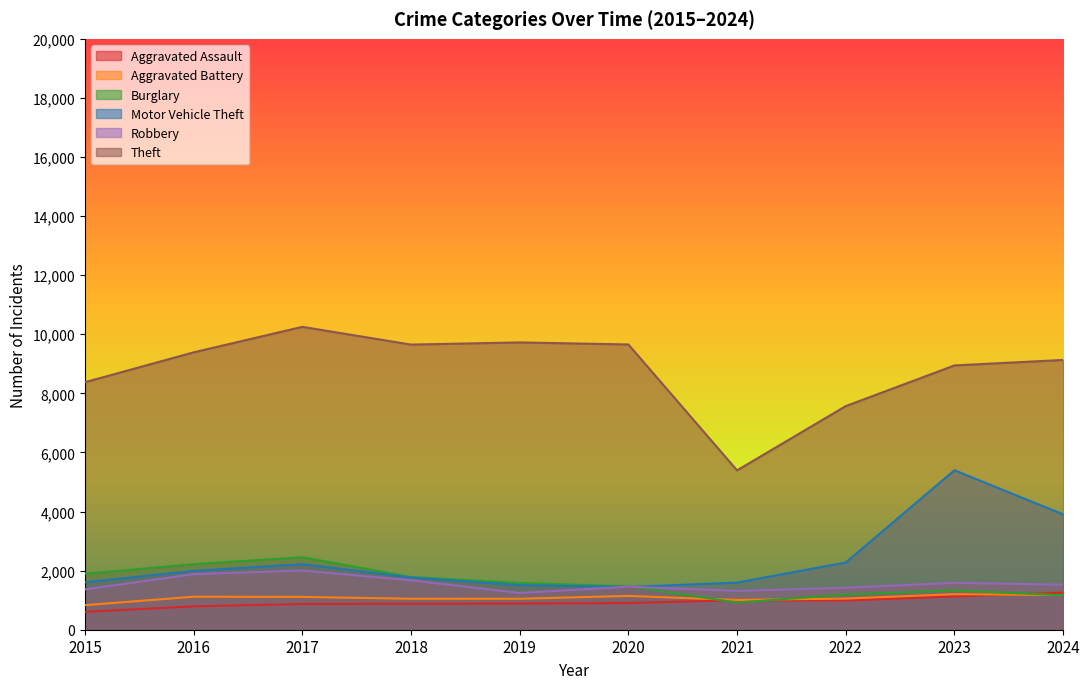

List the labels in order of Theft value, smallest first.

2021, 2022, 2015, 2023, 2024, 2016, 2018, 2020, 2019, 2017